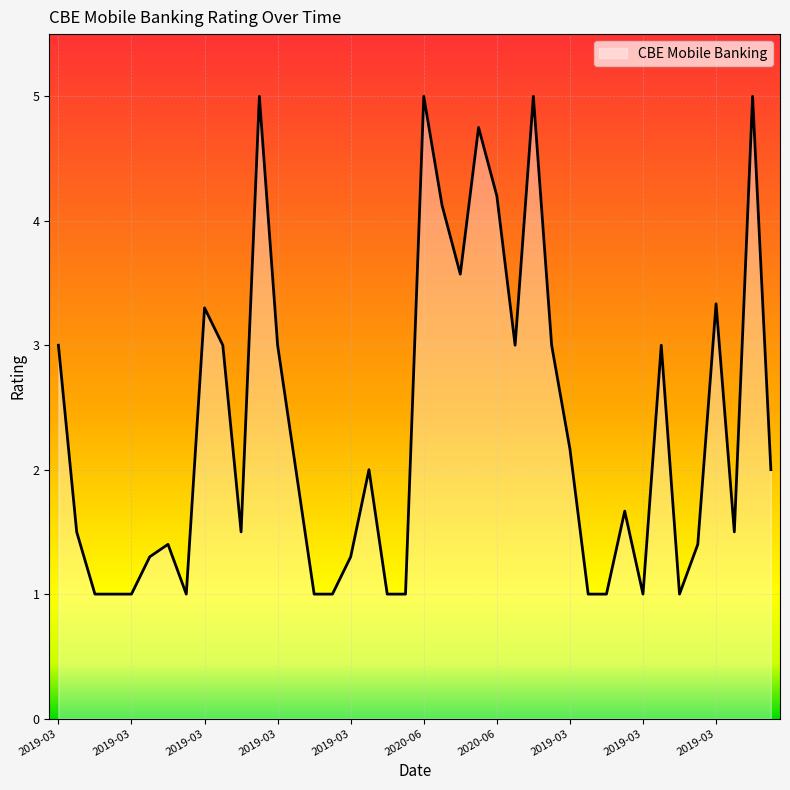

What is the smallest value displayed?

1.0